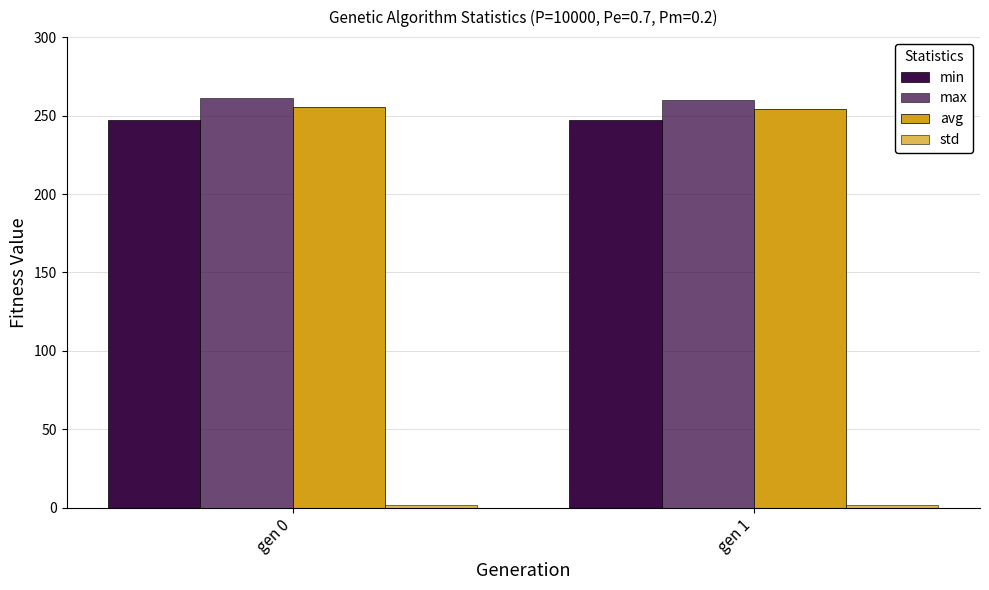

Which category has the highest value in the std series?

gen 0